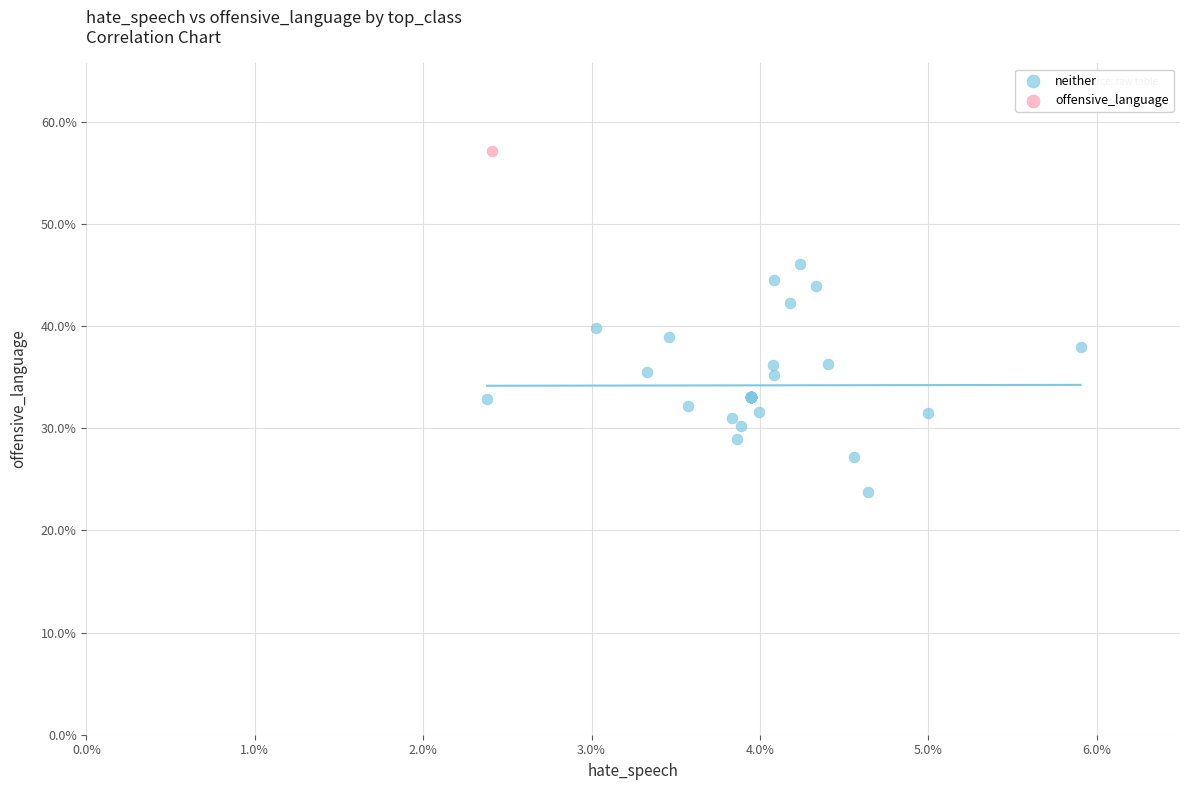

What are all the series names shown in the legend?

neither, offensive_language